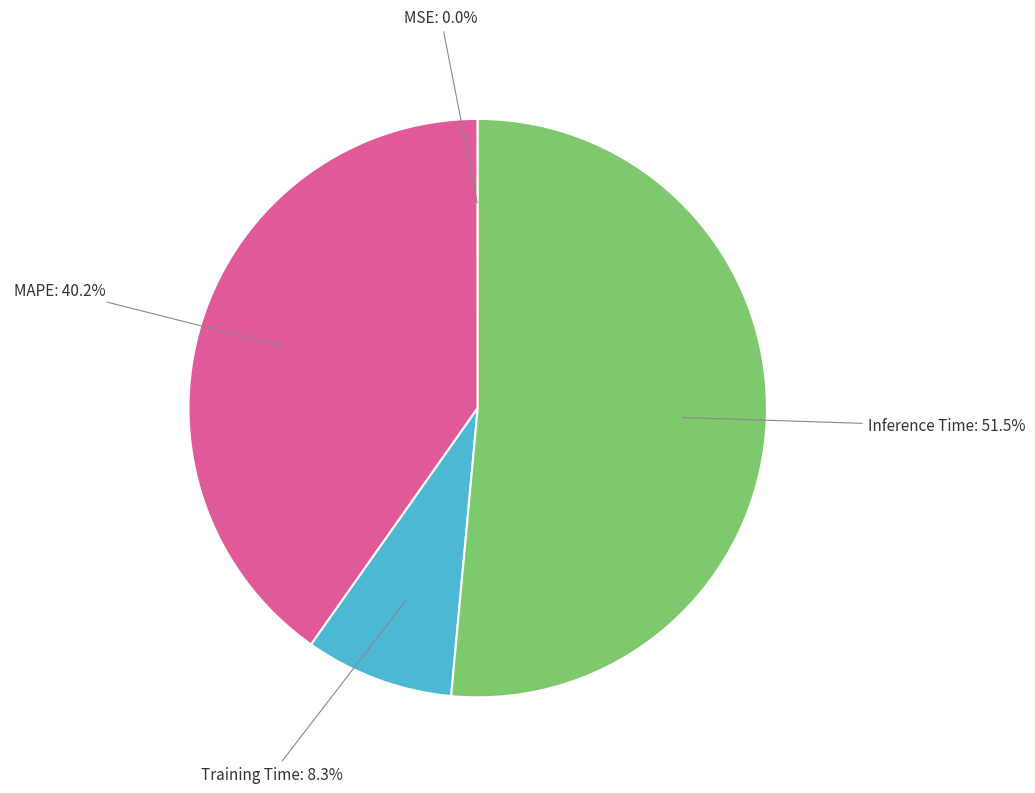

The MAPE slice represents 48% of the pie. True or false?

False